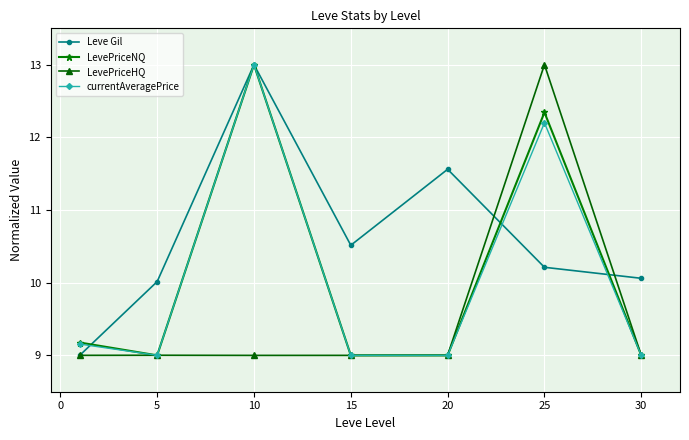

What is the minimum value for currentAveragePrice?

9.0